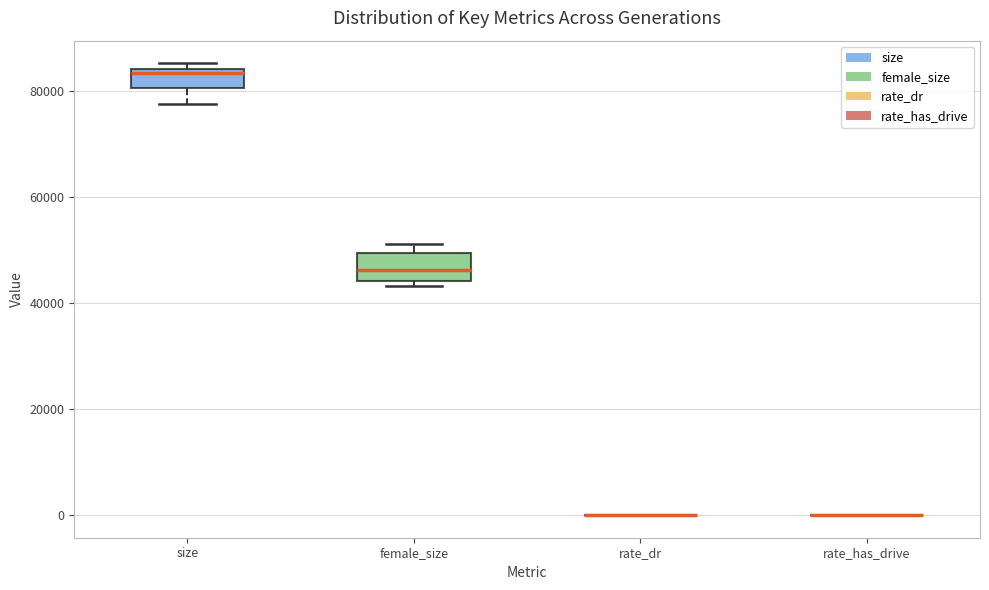

Reading left to right, transcribe this box plot: for each box, give where its median line is, the range the box spans, and where its two whiskers end, as read against the y-axis. The values are not printed on the chart, so give them approximately, as read against the axis.

size: median 84000 (just below the box's upper edge), box 80000 to 84000, whiskers 78000 to 86000
female_size: median 46000, box 44000 to 50000, whiskers 44000 (just below the box's lower edge) to 52000
rate_dr: box collapsed to a line at 0, whiskers 0 to 0
rate_has_drive: box collapsed to a line at 0, whiskers 0 to 0